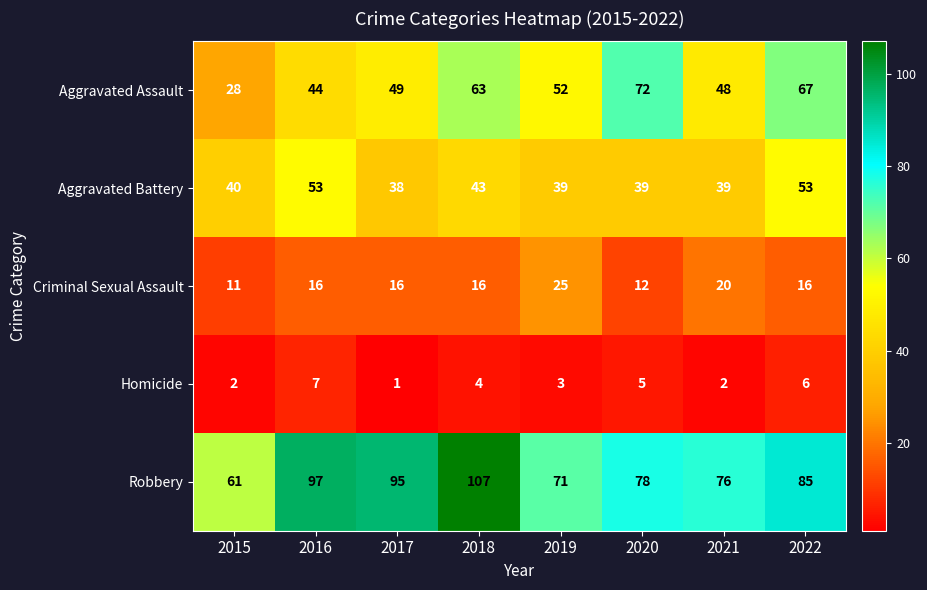

Read the Criminal Sexual Assault value at 2015, to the nearest 10.

10